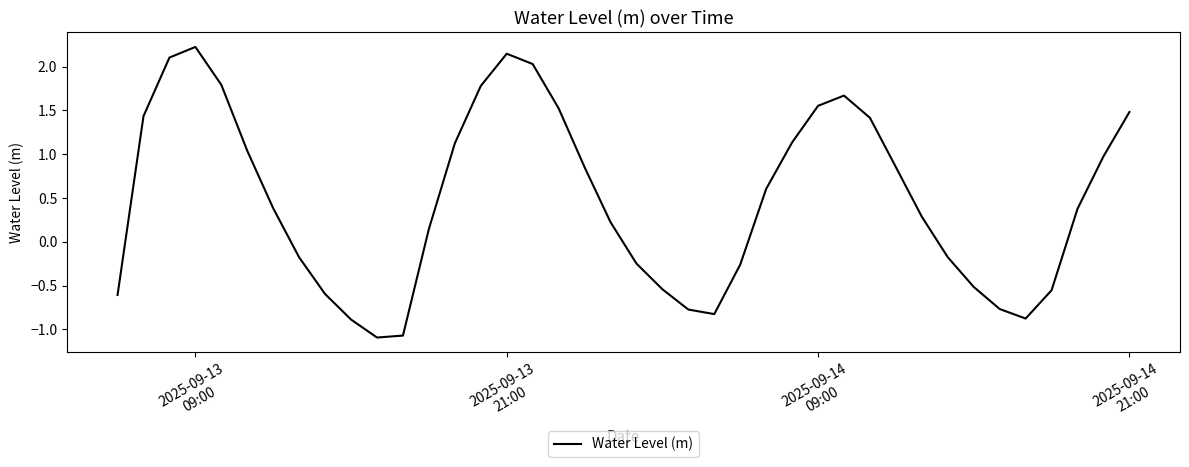

What is the maximum value shown in the chart?

2.2